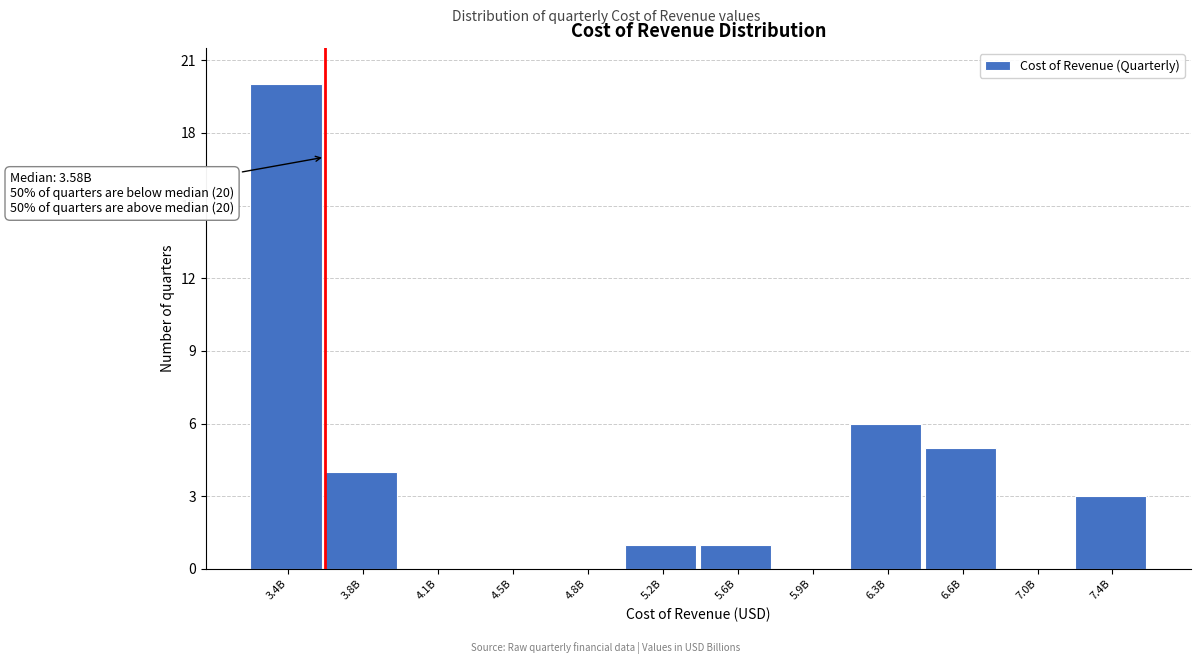

Reading left to right, extract all data points from this chart.

3.4B=20	3.8B=4	4.1B=0	4.5B=0	4.8B=0	5.2B=1	5.6B=1	5.9B=0	6.3B=6	6.6B=5	7.0B=0	7.4B=3